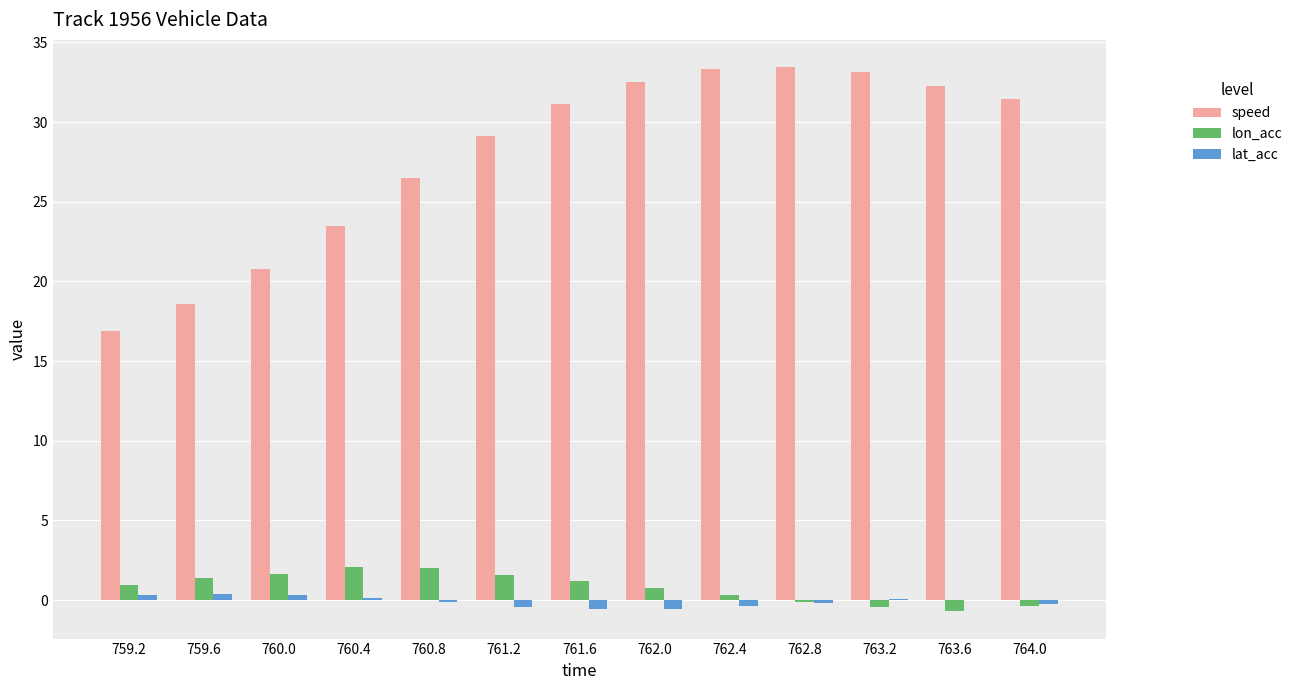

How many groups of bars are there?

13